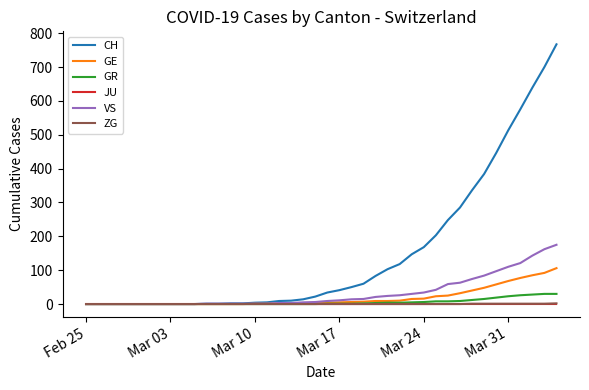

True or false: ZG and VS cross at least once.

False